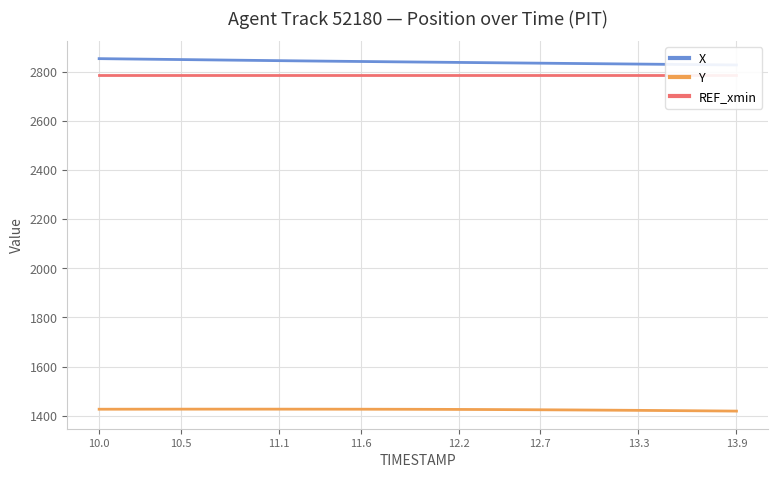

How many series are shown in this chart?

3